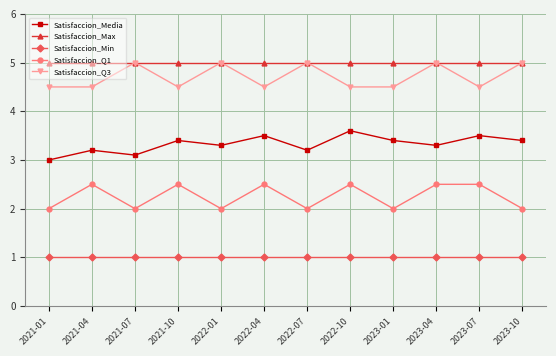

True or false: Satisfaccion_Media has a value of 3.4 at 2021-10.

True